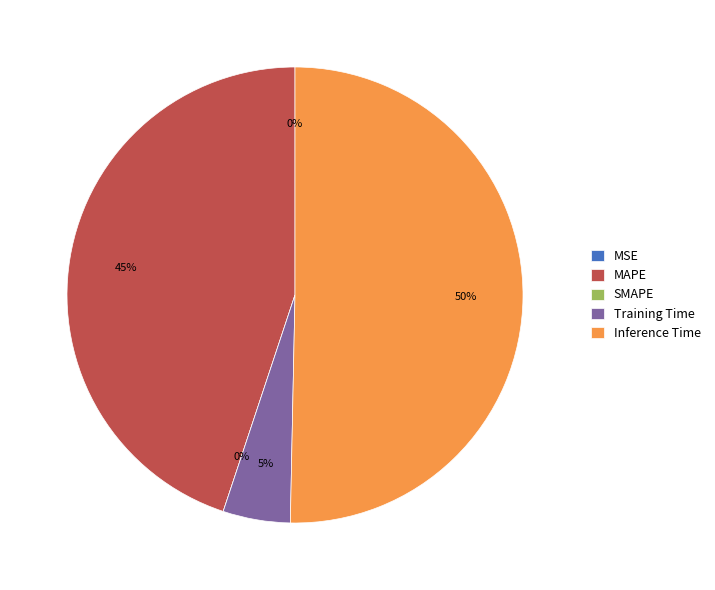

What is the largest slice in the pie chart?

Inference Time